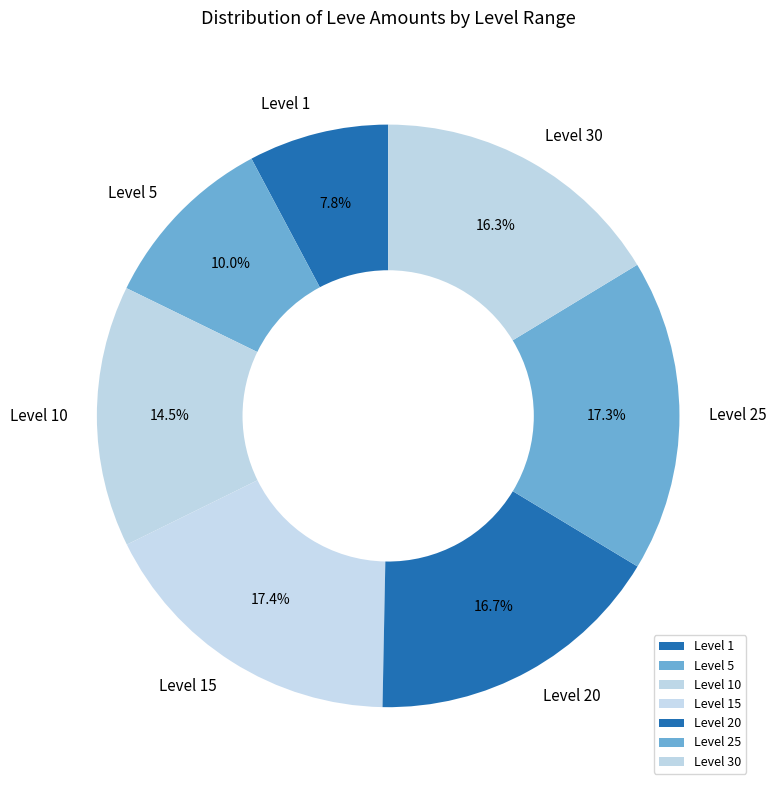

Which category has the smallest portion of the pie?

Level 1